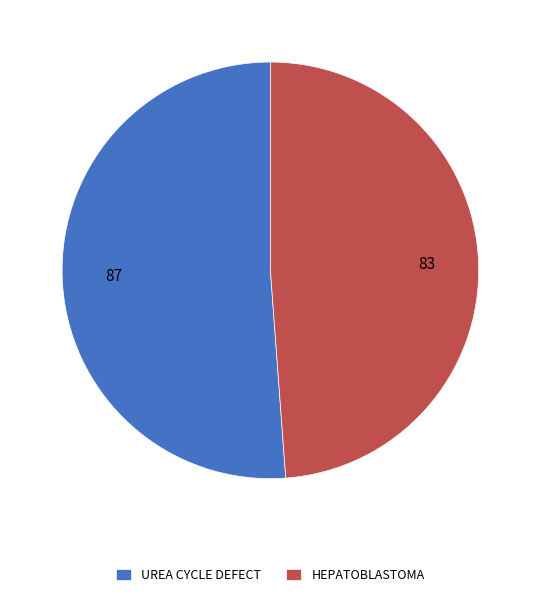

Does UREA CYCLE DEFECT represent more than half of the total?

Yes